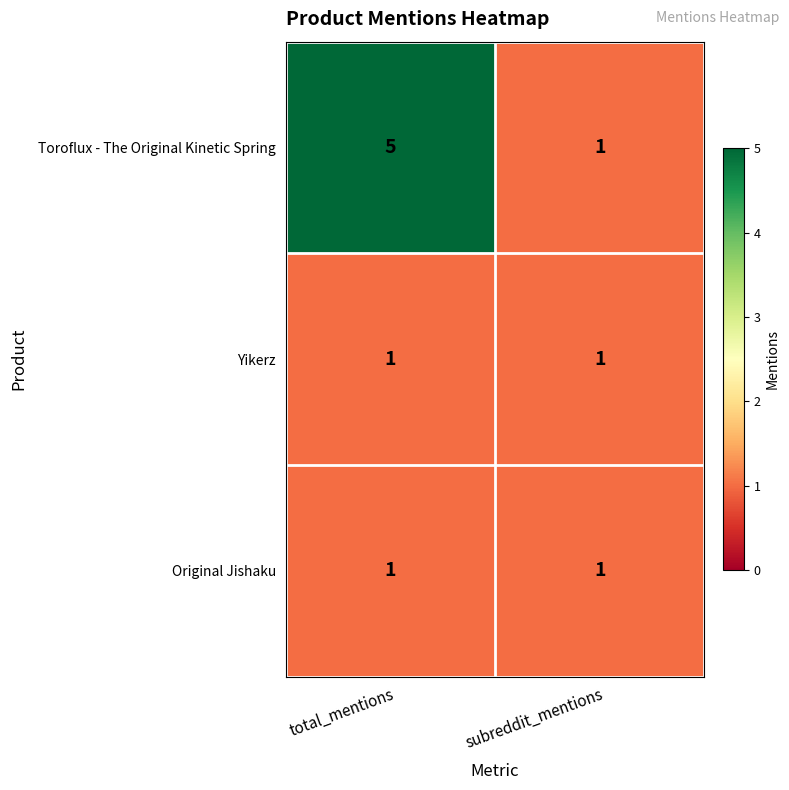

At which category is the sum across all series the highest?

total_mentions